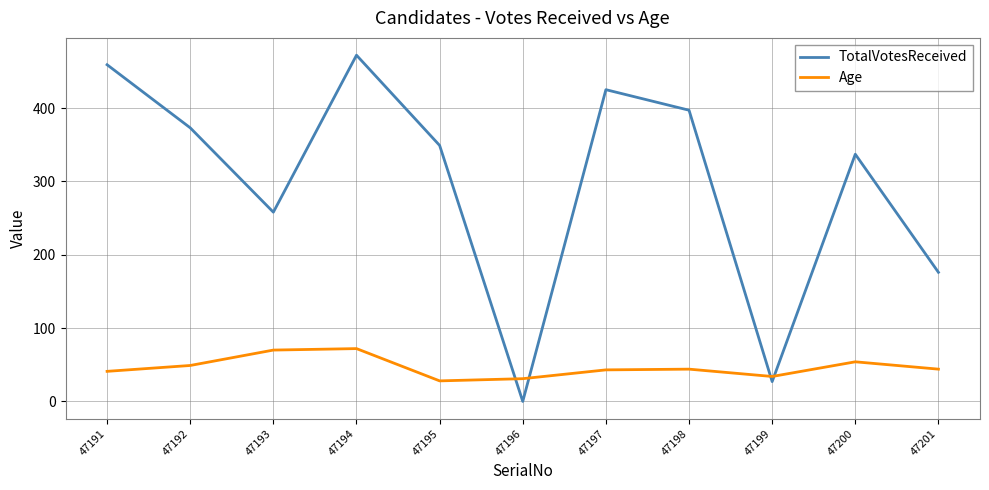

At which label does Age first exceed 44?

47192